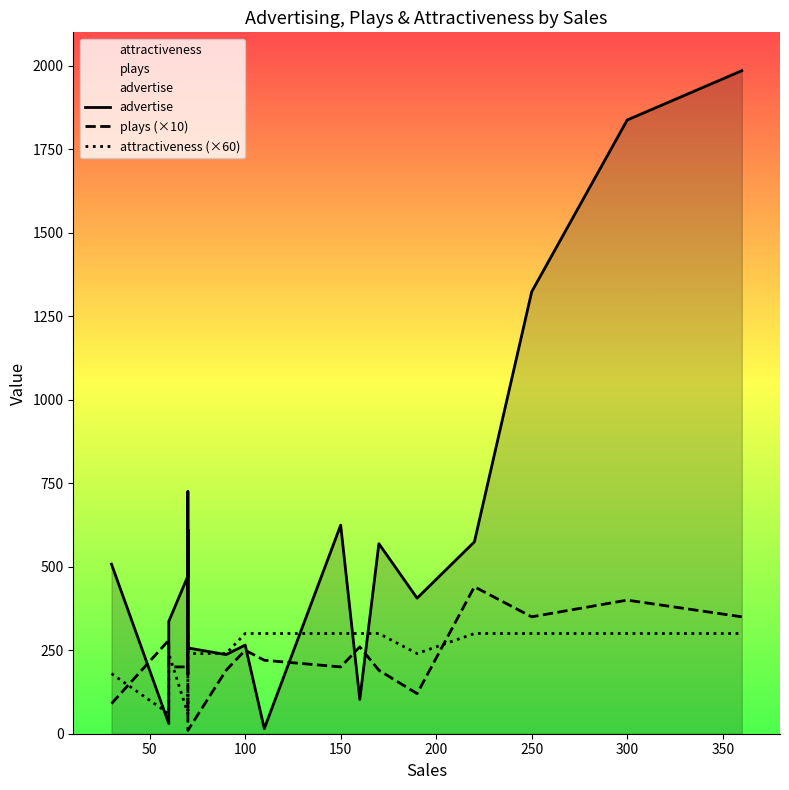

What is the spread (max minus min) of values at 150?

411.8